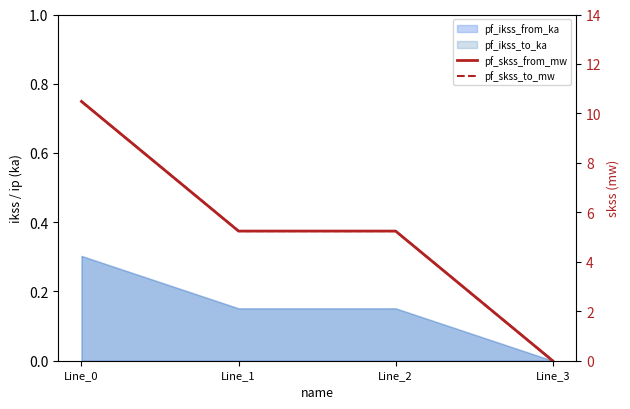

Rank the series at Line_2 from highest to lowest value.

pf_skss_from_mw, pf_skss_to_mw